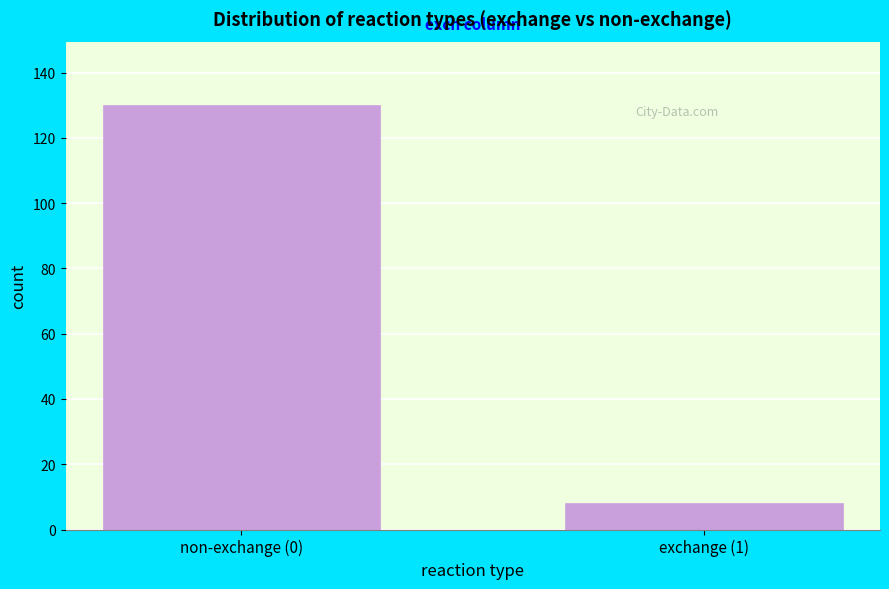

Reading right to left, transcribe all the data shown in this chart.

8	130